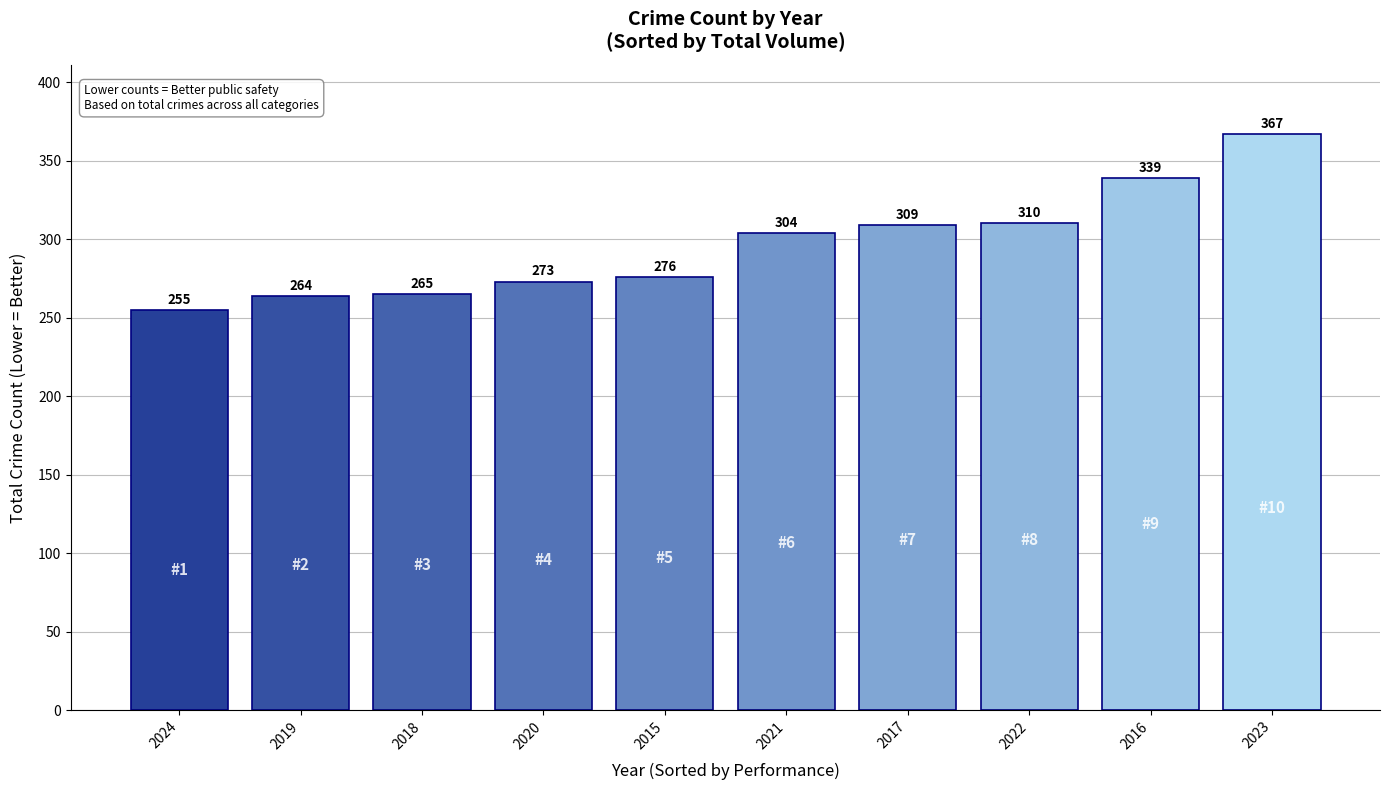

What position from the left is 2022?

8